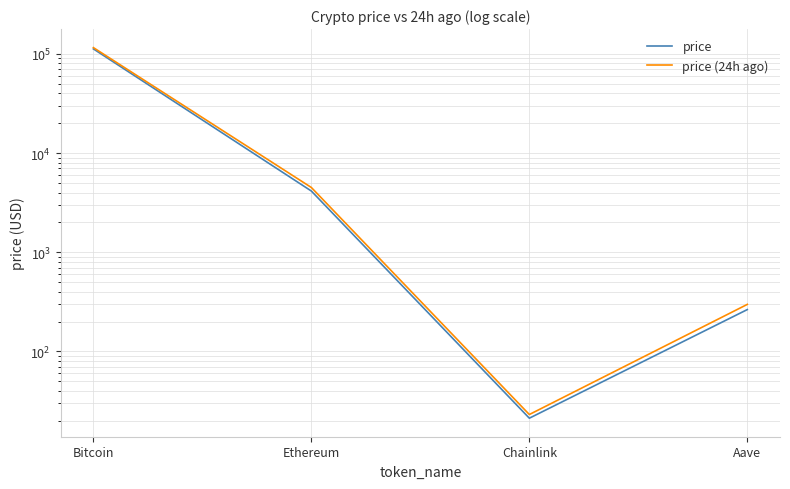

How many values in the price series exceed 4138?

2